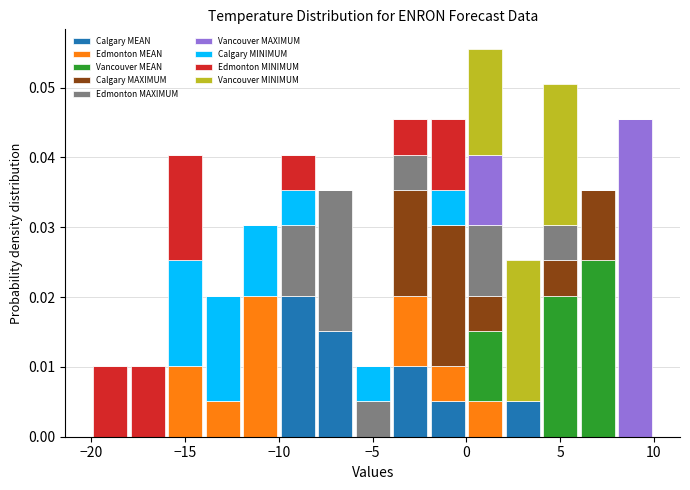

What is the total height of the stacked bar covering 4 to 6 on the x-axis? The values are not printed on the chart, so give them approximately, as read against the axis.

0.051